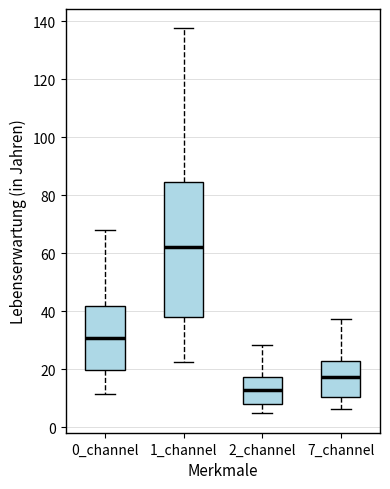

Reading left to right, read every box against the y-axis: the position of its median line, the range the box covers, and the ends of its whiskers. The values are not printed on the chart, so give them approximately, as read against the axis.

0_channel: median 30, box 20 to 42, whiskers 12 to 68
1_channel: median 62, box 38 to 84, whiskers 22 to 138
2_channel: median 12, box 8 to 18, whiskers 4 to 28
7_channel: median 18, box 10 to 22, whiskers 6 to 38